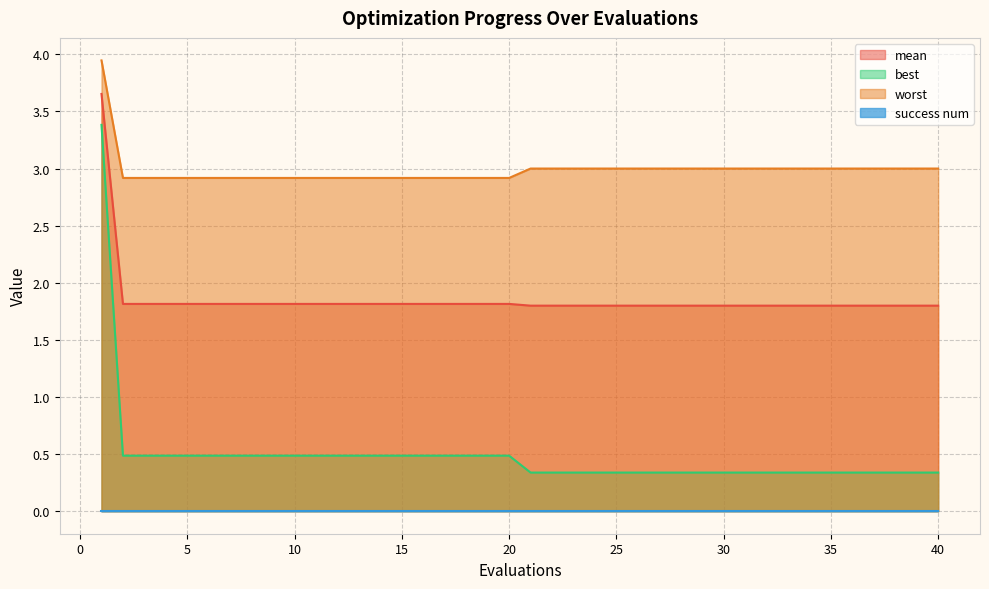

List the labels in order of best value, largest first.

1, 2, 3, 4, 5, 6, 7, 8, 9, 10, 11, 12, 13, 14, 15, 16, 17, 18, 19, 20, 21, 22, 23, 24, 25, 26, 27, 28, 29, 30, 31, 32, 33, 34, 35, 36, 37, 38, 39, 40